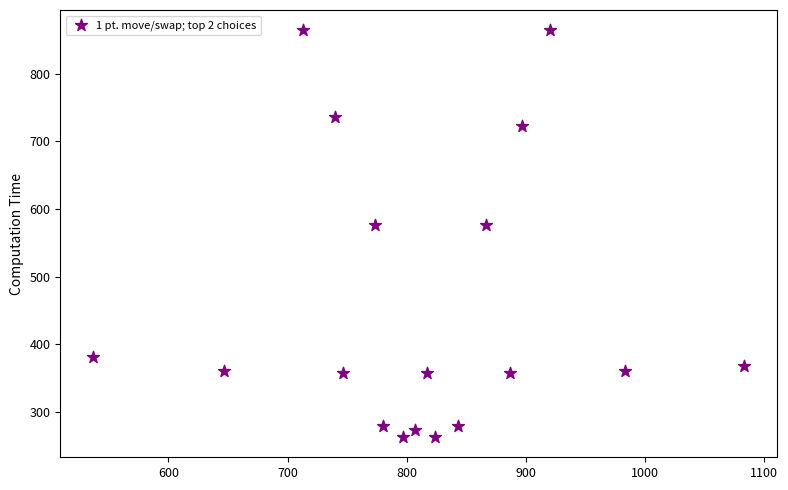

What is the range of X values (max minus min)?

546.7